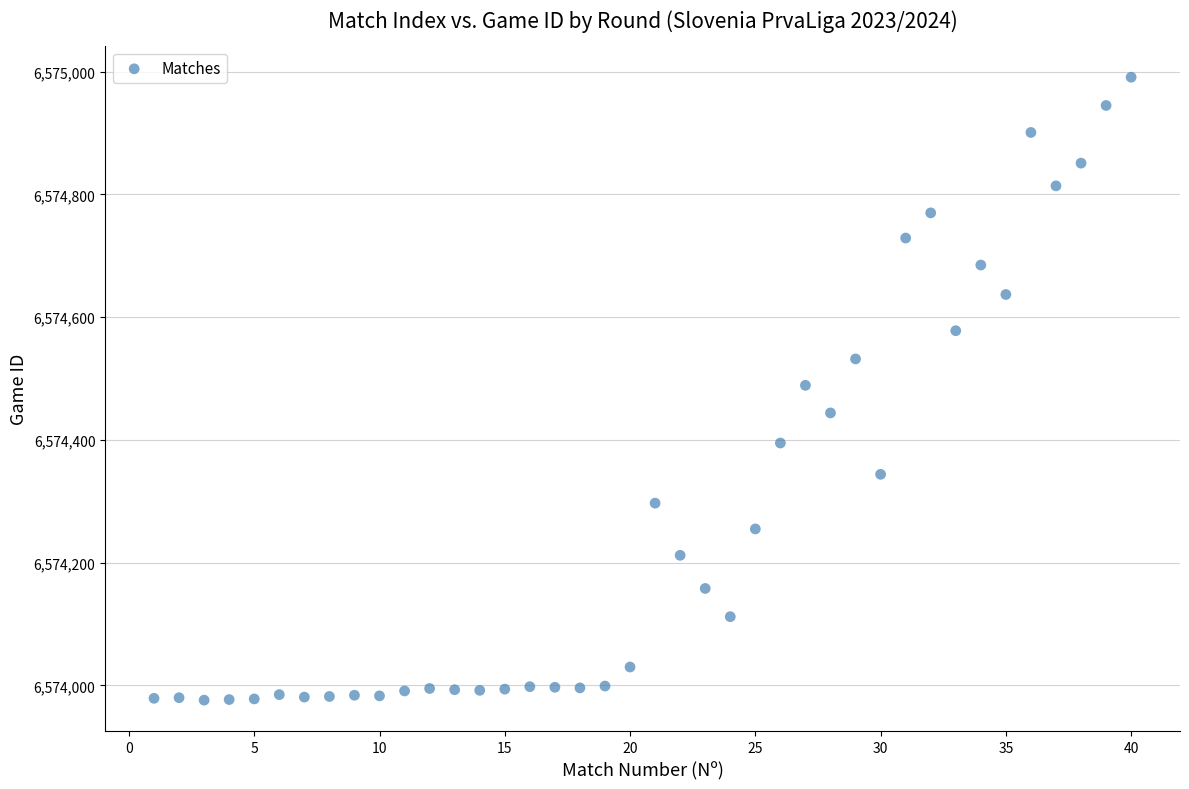

What is the range of Y values (max minus min)?

1015